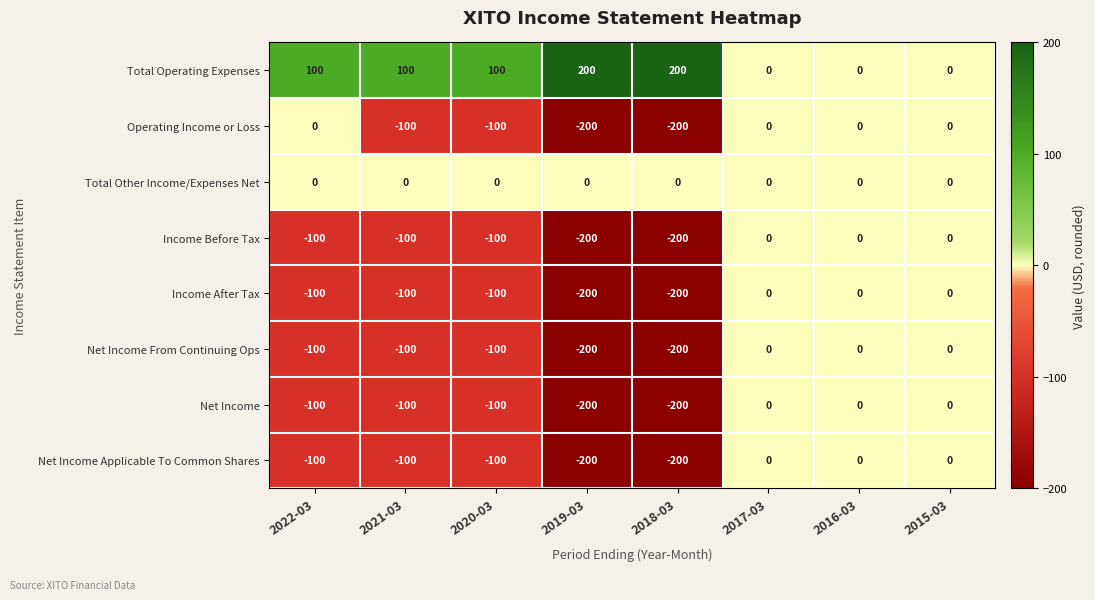

Where does the Net Income Applicable To Common Shares series first go above -100?

2017-03